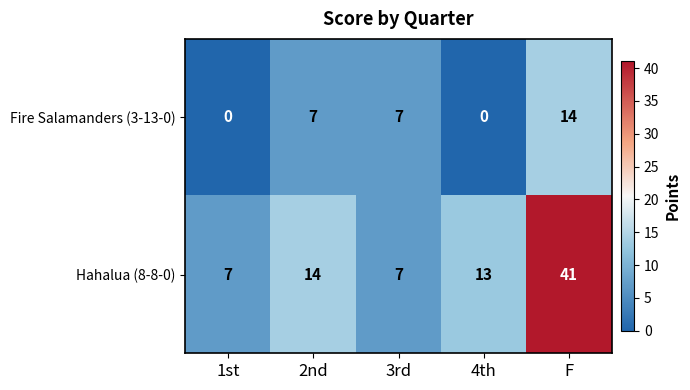

What is the sum of all Hahalua (8-8-0) values?

82